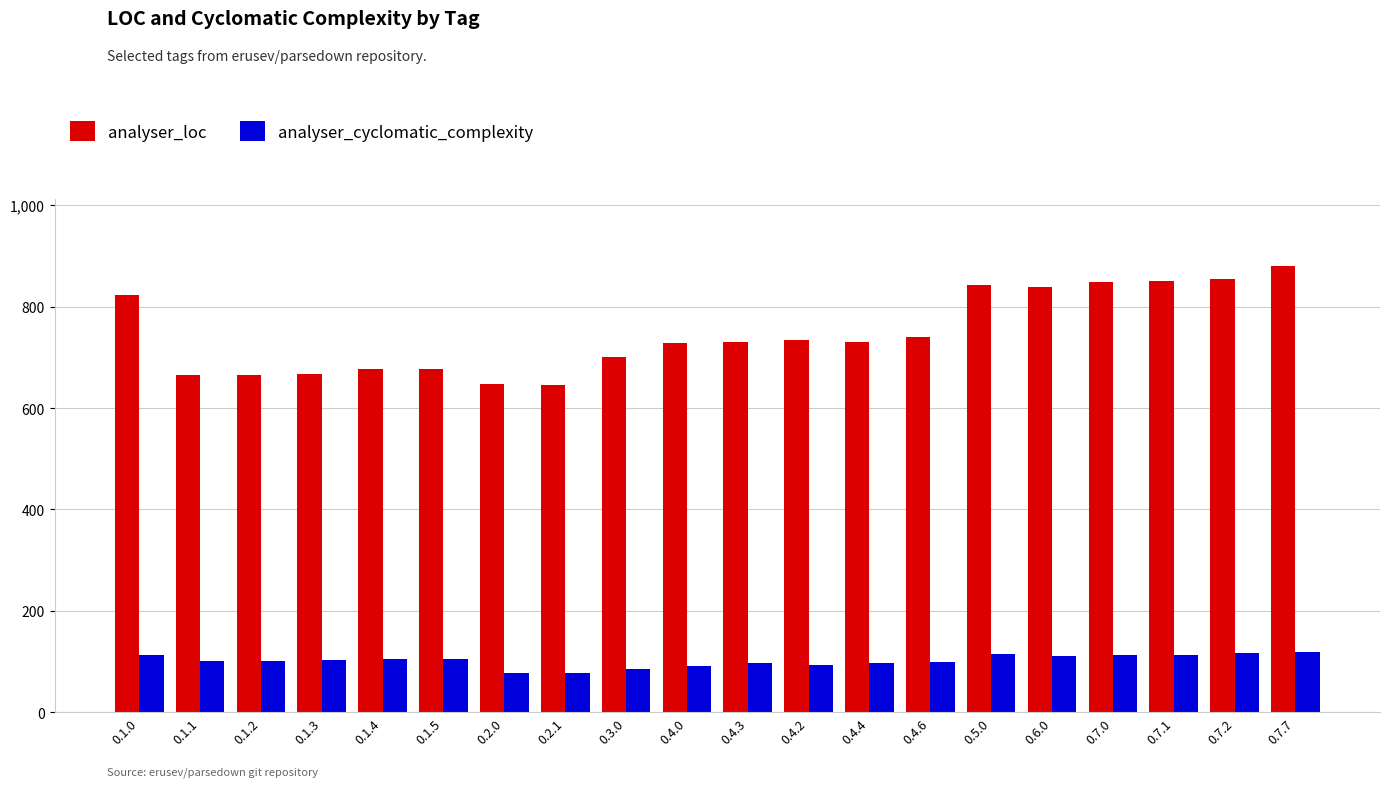

What is the minimum value shown in the chart?

78